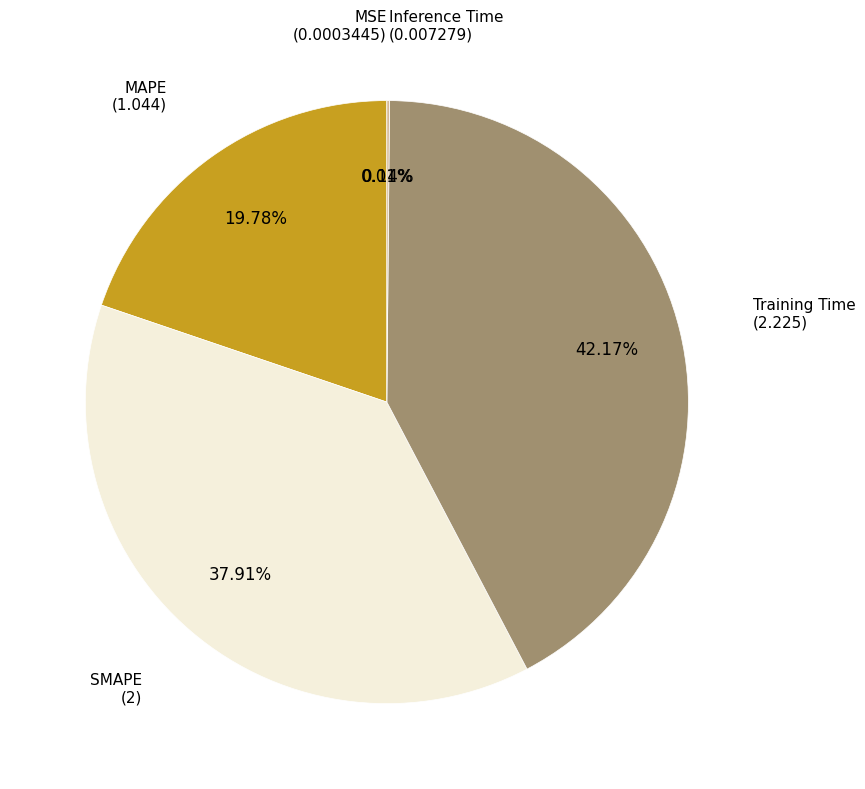

Is there a majority slice in this chart?

No